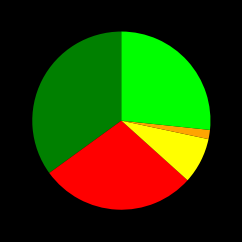

Does any single category account for the majority?

No